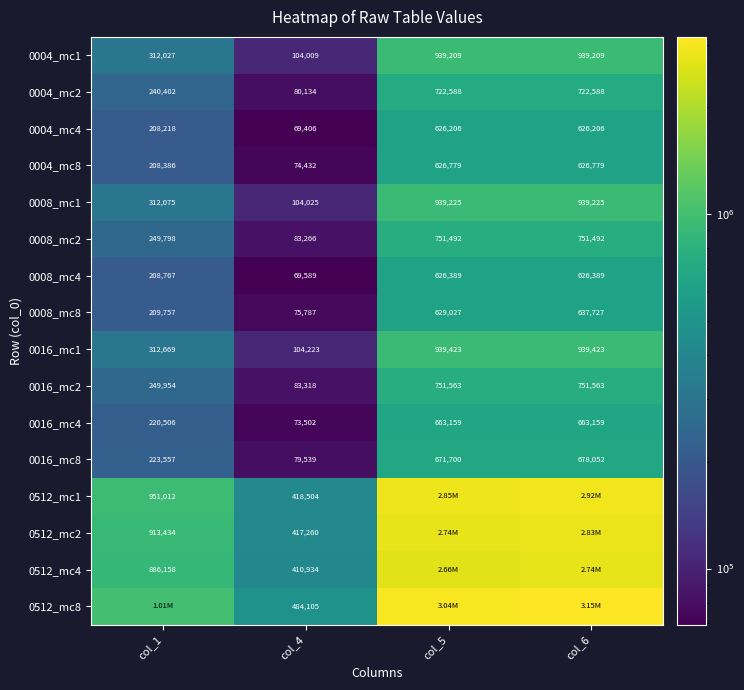

What is the difference between the 0008_mc8 values at col_5 and col_6?

8700